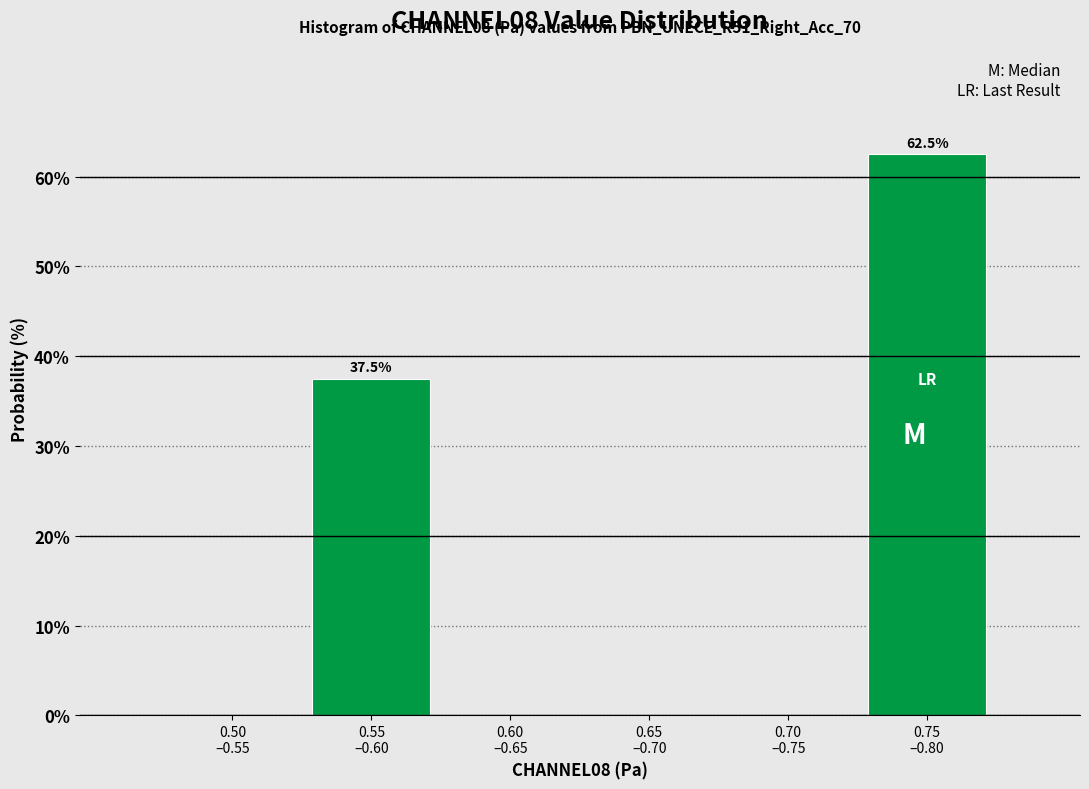

What is the maximum value shown in the chart?

62.5